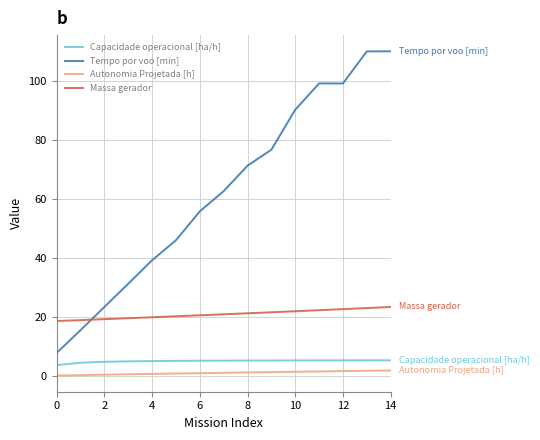

What is the maximum value shown in the chart?

110.2